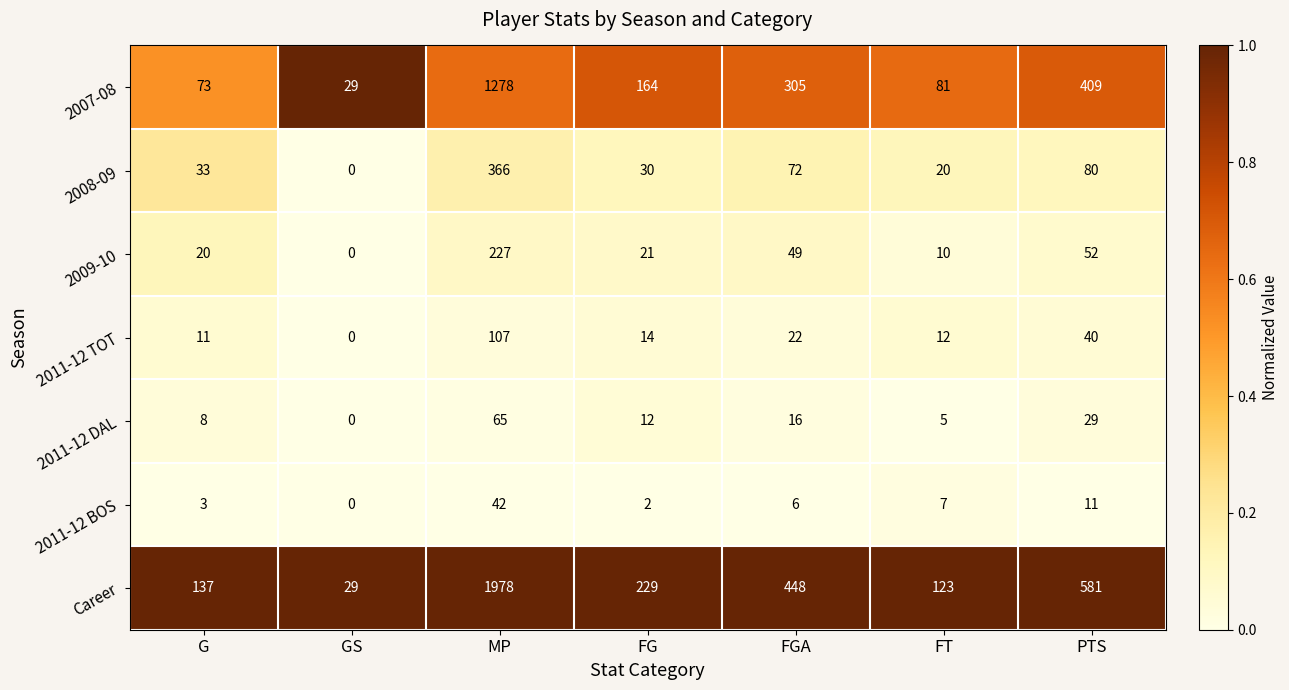

What is the total value across all series at GS?

58